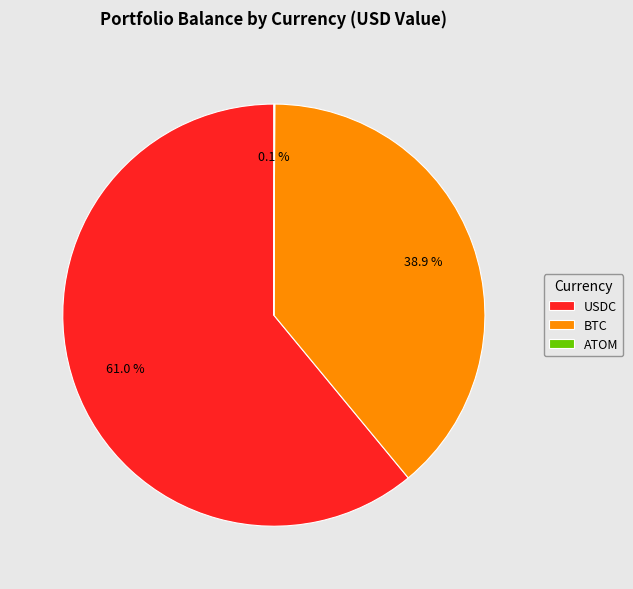

Which category has the biggest portion of the pie?

USDC